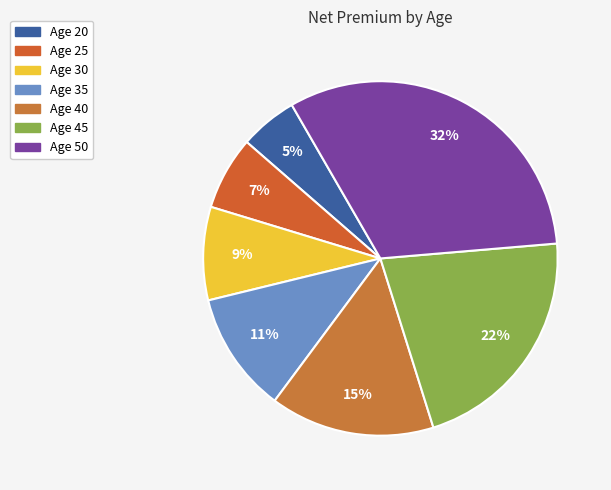

Is there a majority slice in this chart?

No